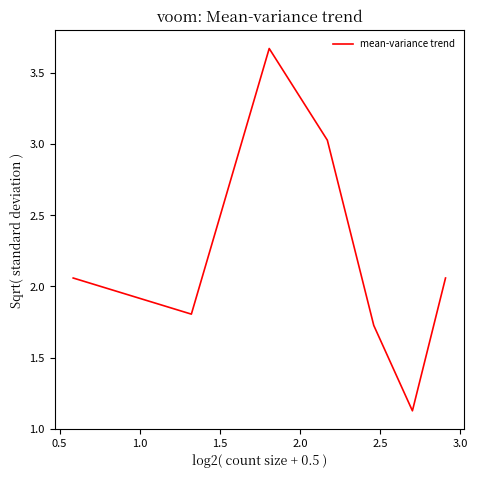

True or false: the data has more than 0 interior local peaks.

True